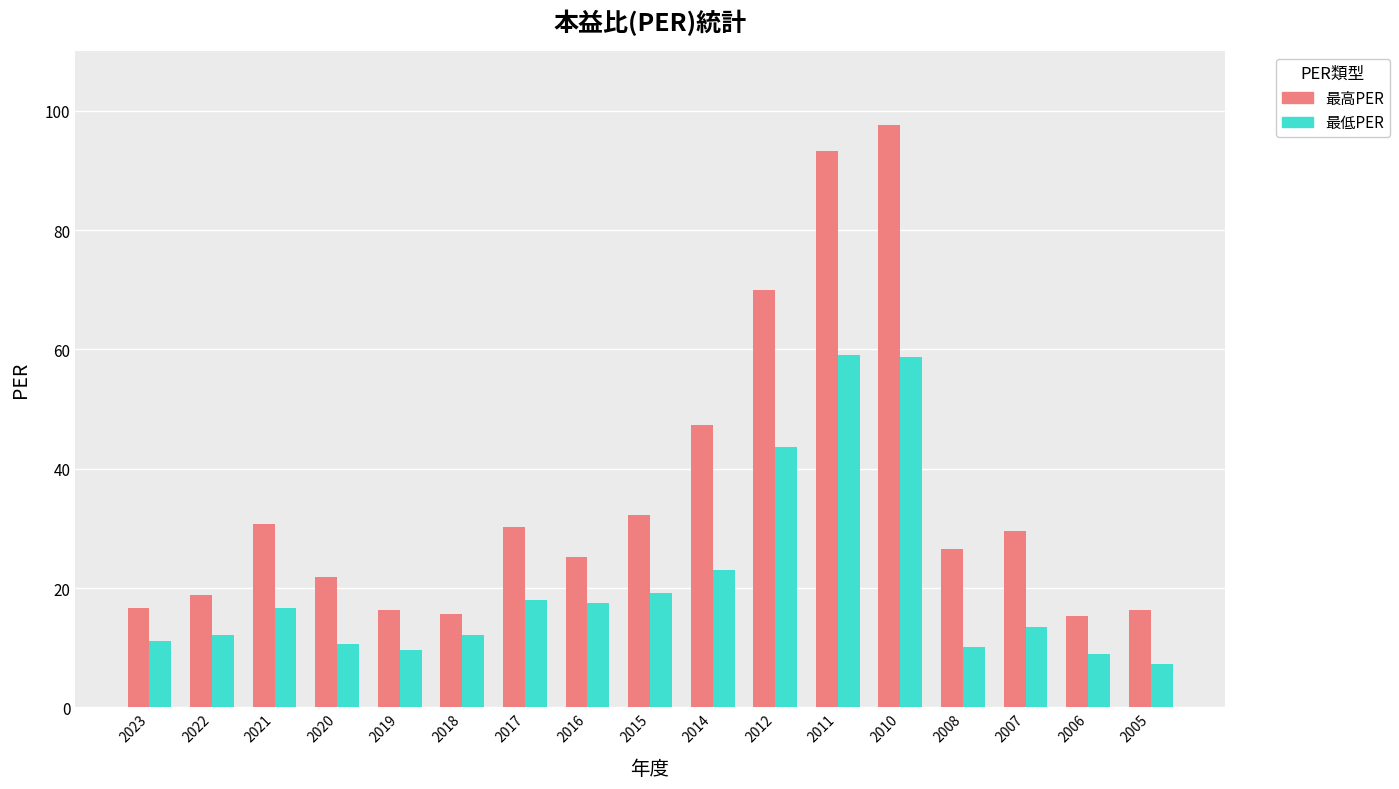

How many bars are there in total?

34